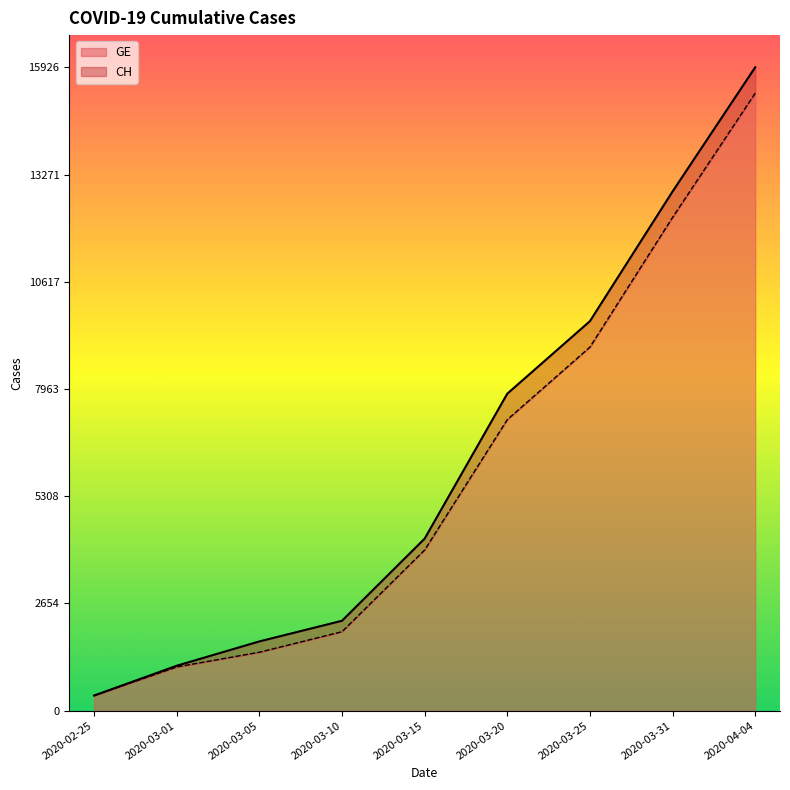

At which category is the sum across all series the highest?

2020-04-04